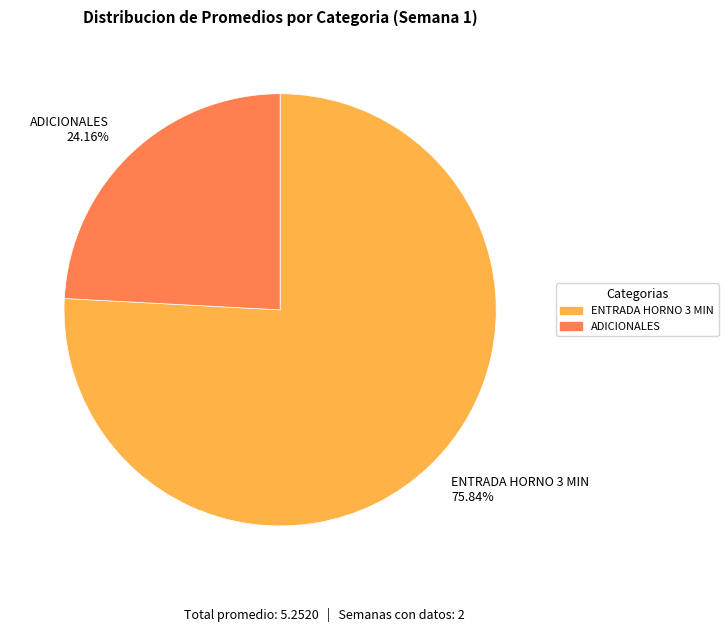

Which category accounts for the majority?

ENTRADA HORNO 3 MIN 75.84%